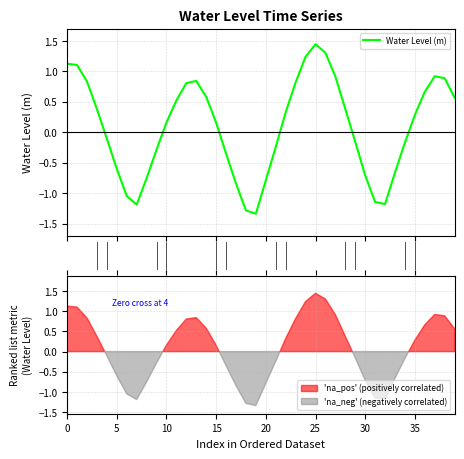

Which label corresponds to the largest value in the chart?

25